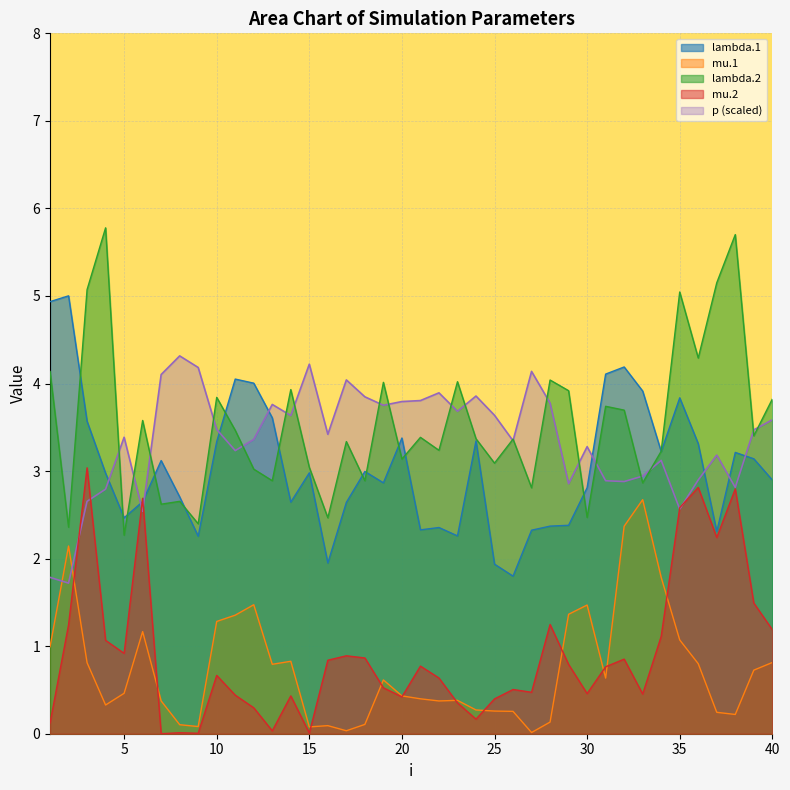

What is the average value of the lambda.2 series?

3.5